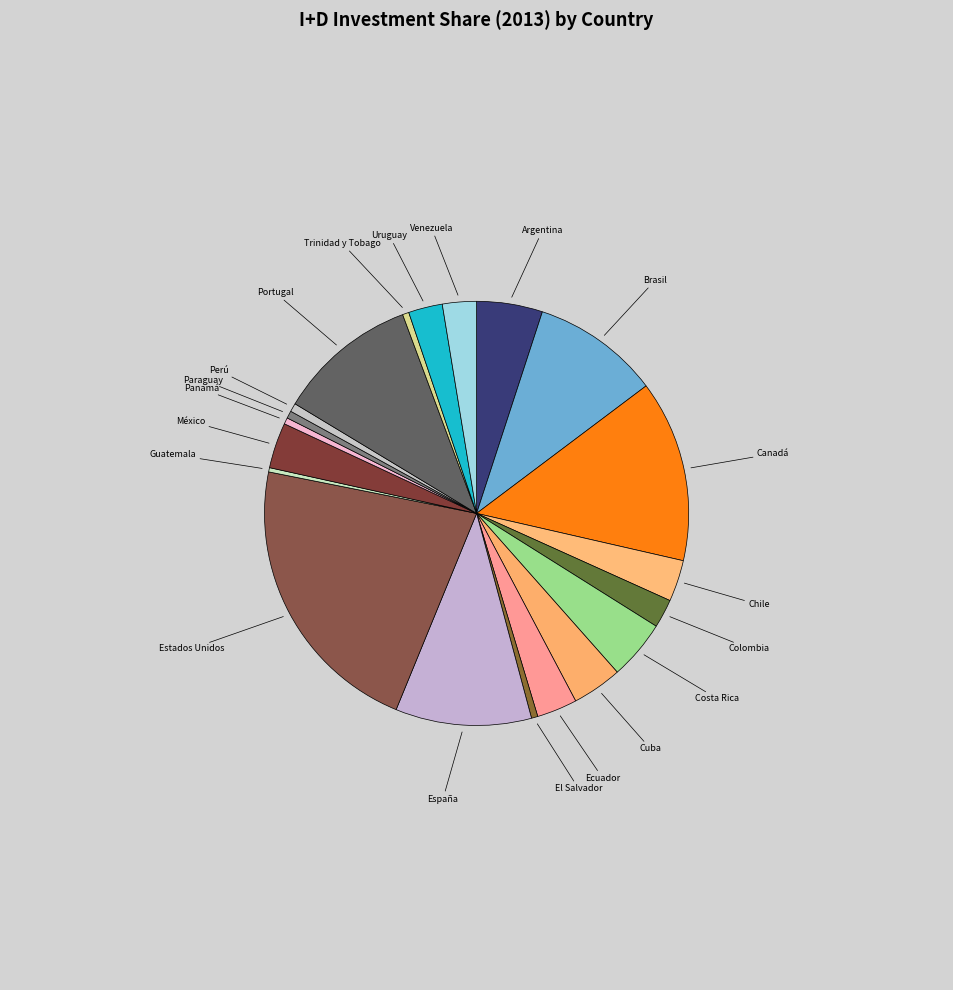

Does Canadá account for over 50% of the chart?

No